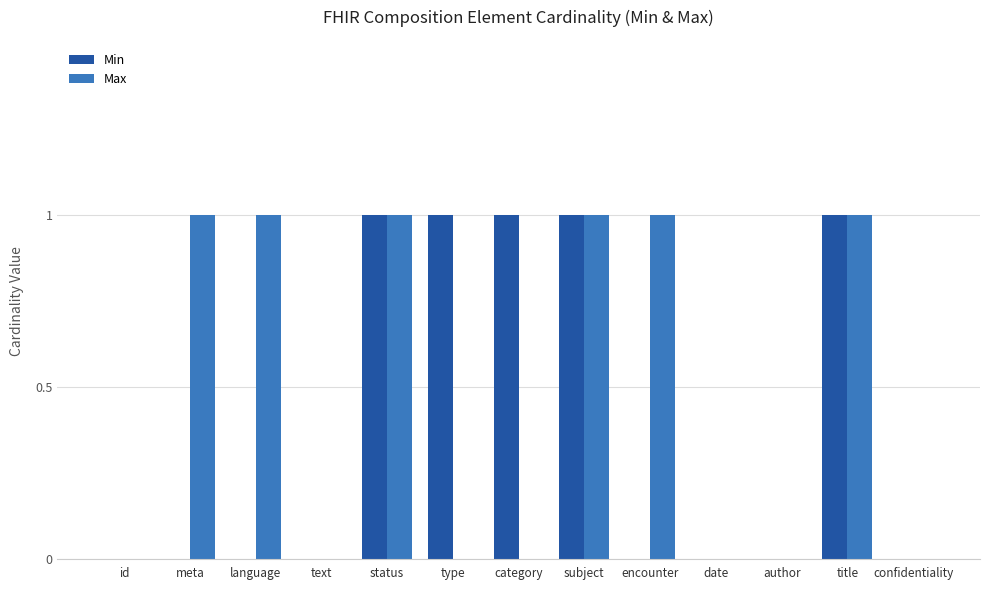

Which series has the largest total across all categories?

Max